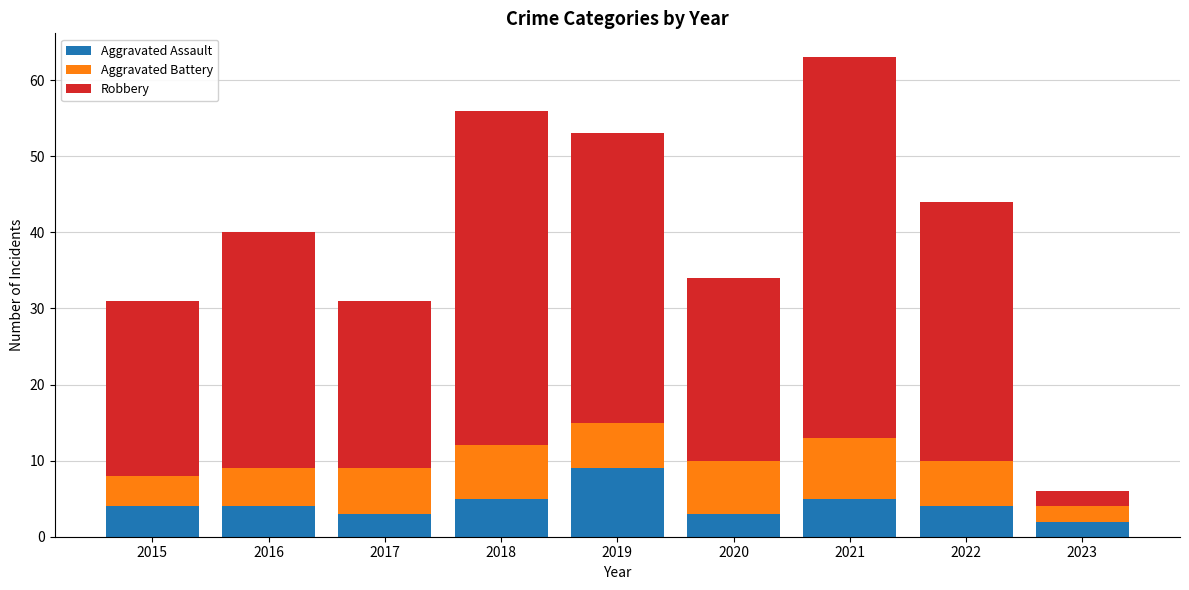

At which category is the sum across all series the highest?

2021